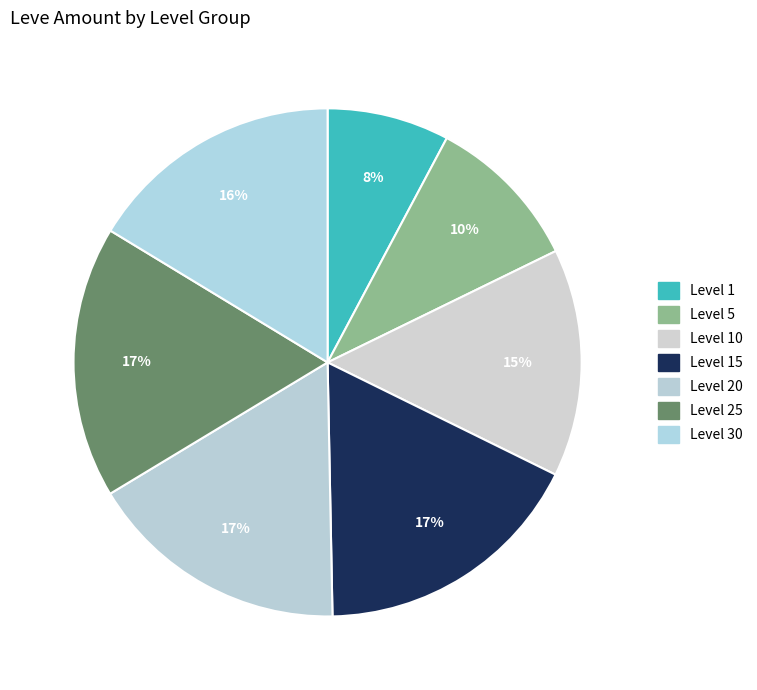

Count the number of slices in the pie.

7